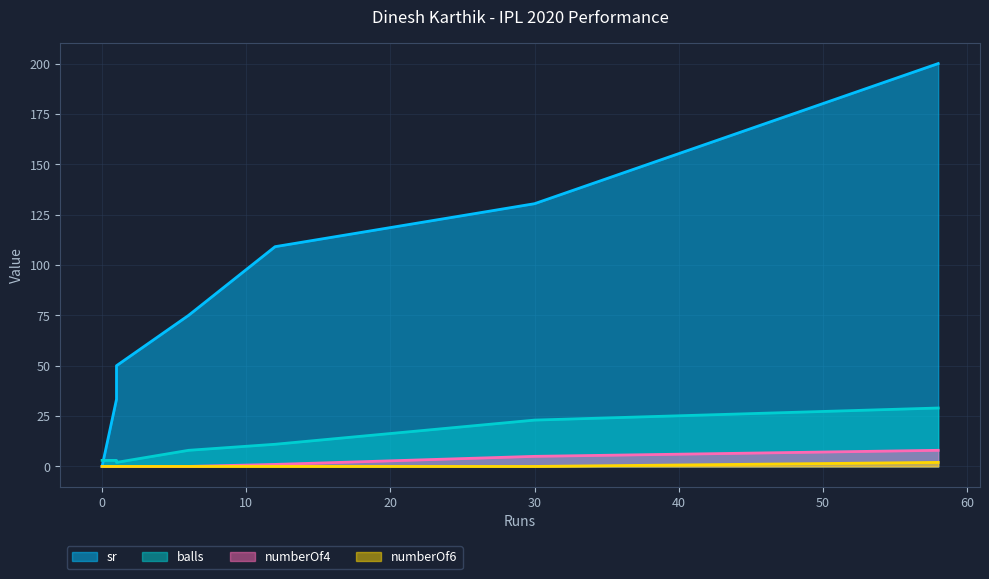

How many interior local peaks does the numberOf6 series have?

1